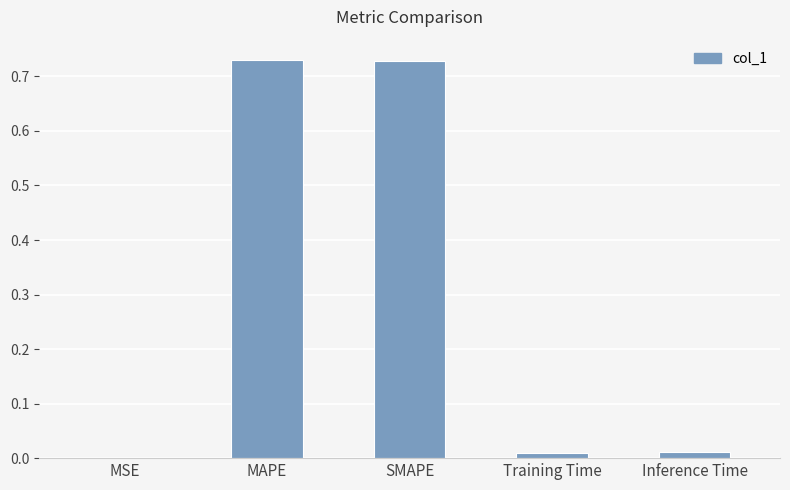

Is it true that the value at MSE is 0.0?

True